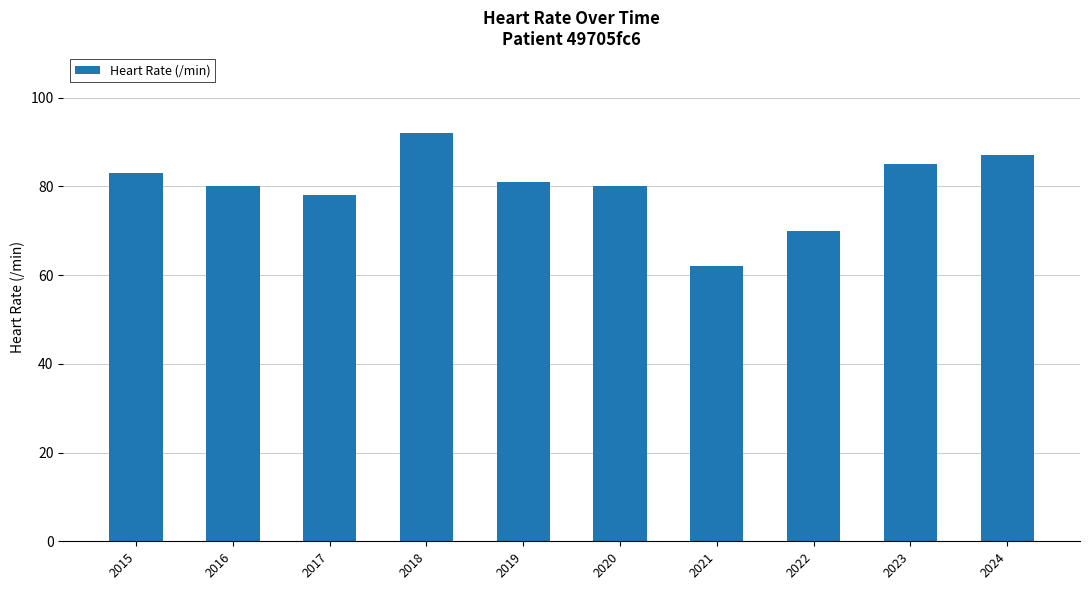

Reading left to right, list all the values displayed in this chart.

2015=83	2016=80	2017=78	2018=92	2019=81	2020=80	2021=62	2022=70	2023=85	2024=87